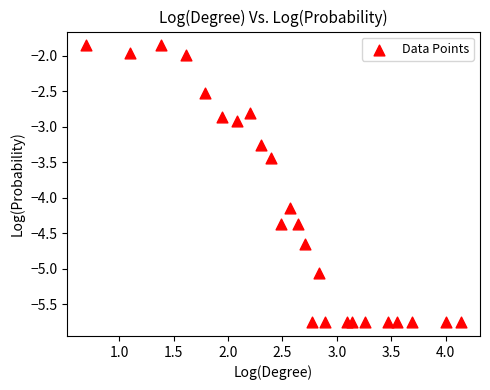

What is the range of Y values (max minus min)?

3.9